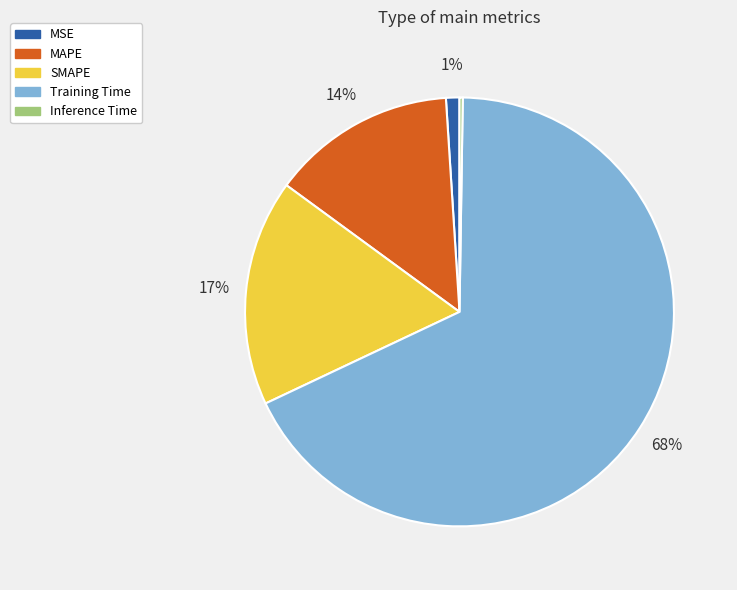

What is the largest slice in the pie chart?

Training Time